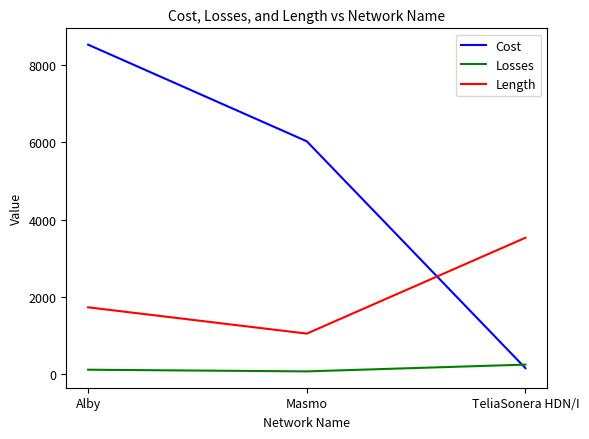

What is the greatest value displayed?

8531.2